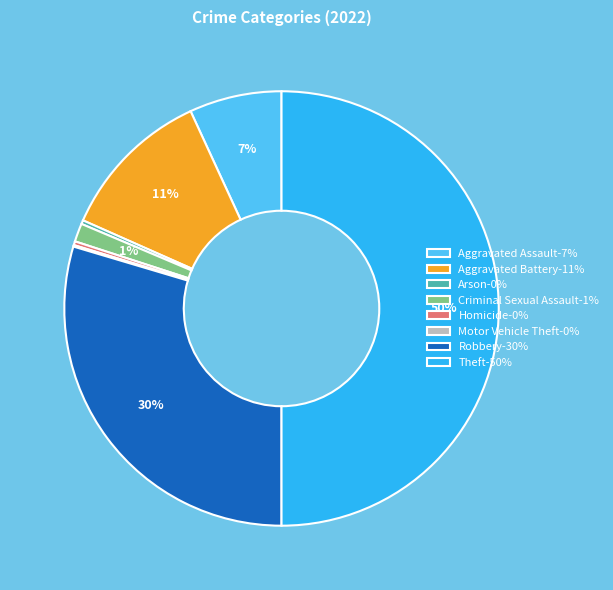

To the nearest percent, what is the average slice percentage?

12%